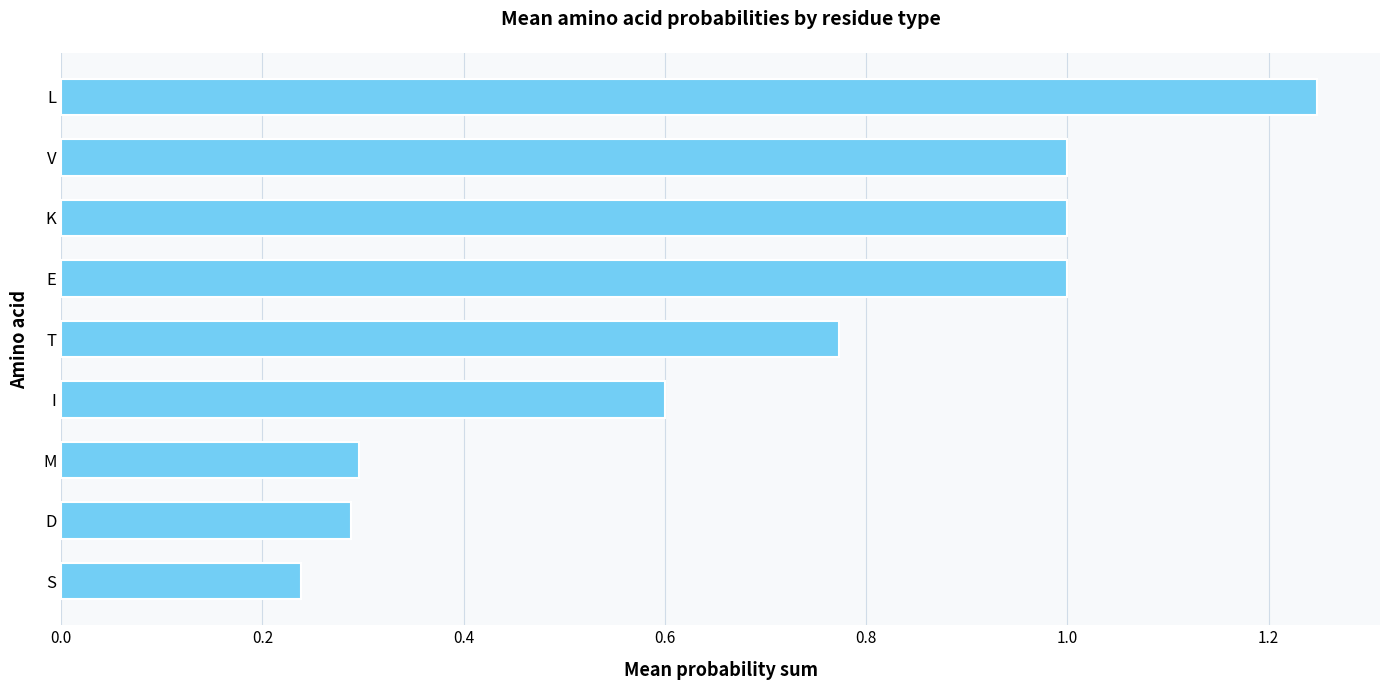

The chart shows a value of 1.4 at V. True or false?

False